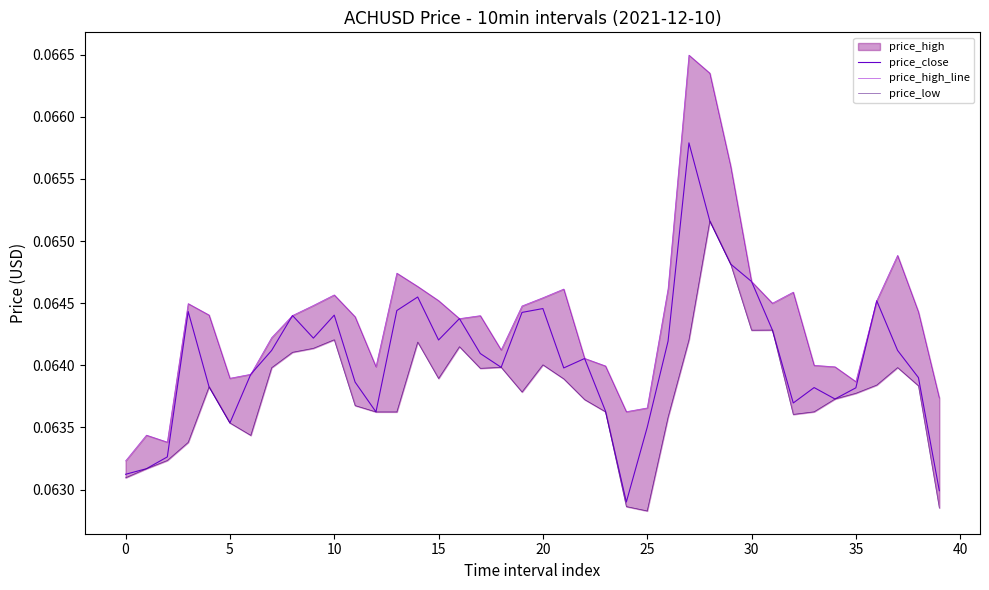

What is the average value of the price_low series?

0.1